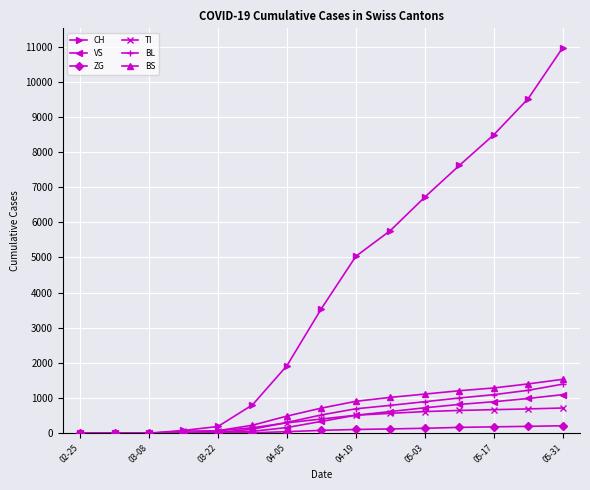

Rank the series by their maximum value, from lowest to highest.

ZG, TI, VS, BL, BS, CH